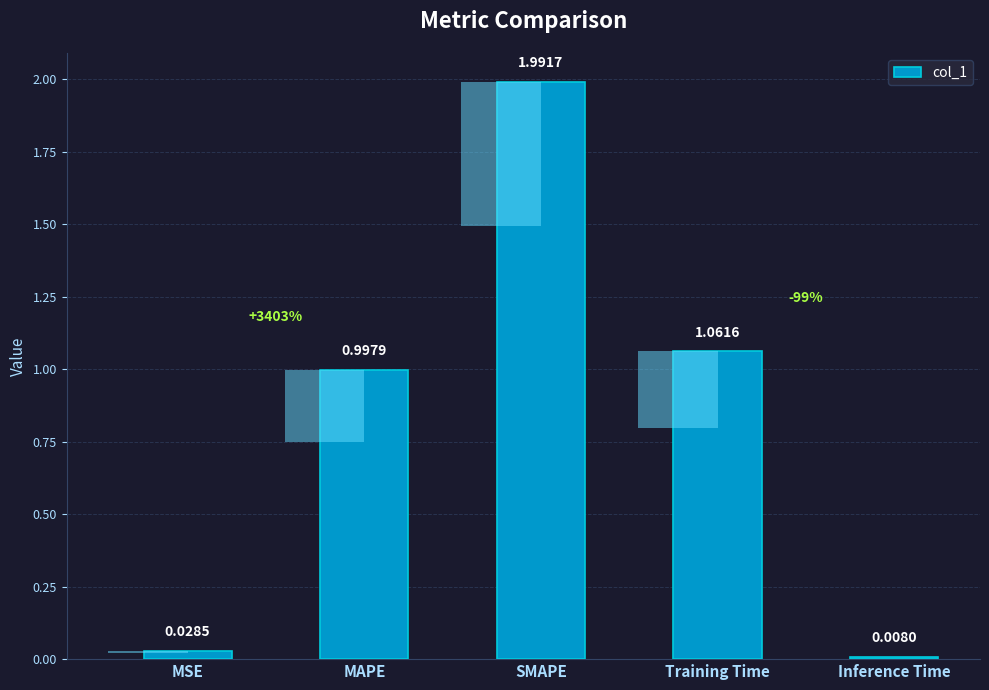

What is the value of the 2nd bar from the left?

1.0